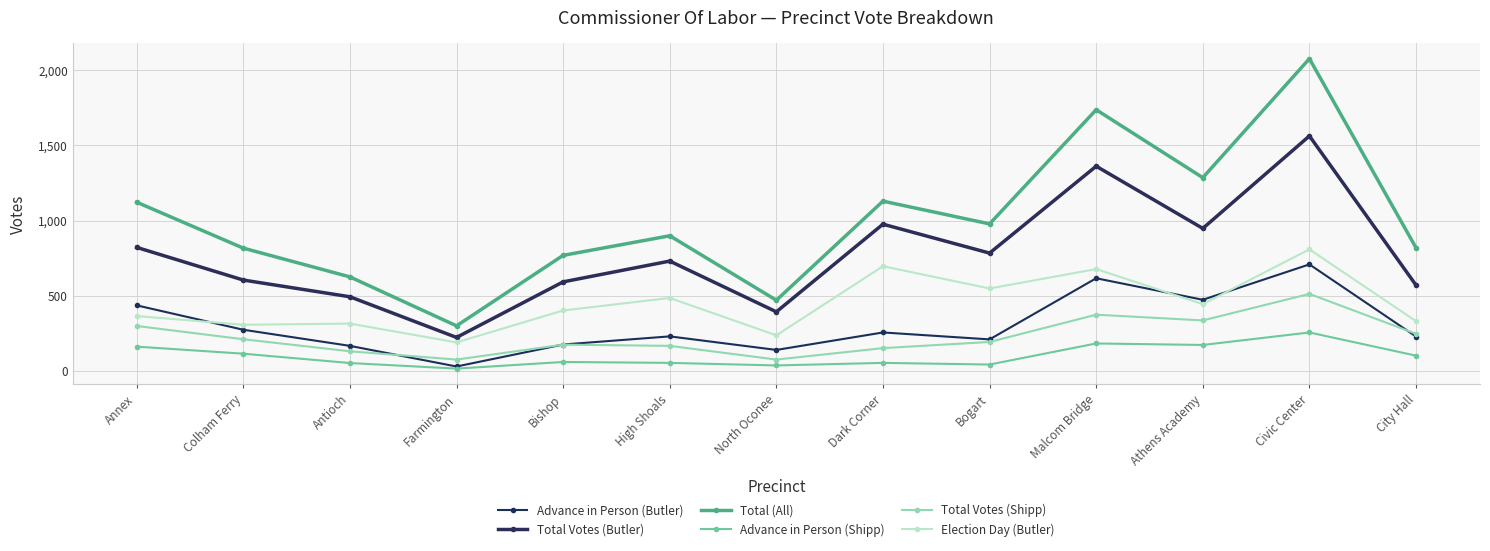

How many lines are shown in the chart?

6